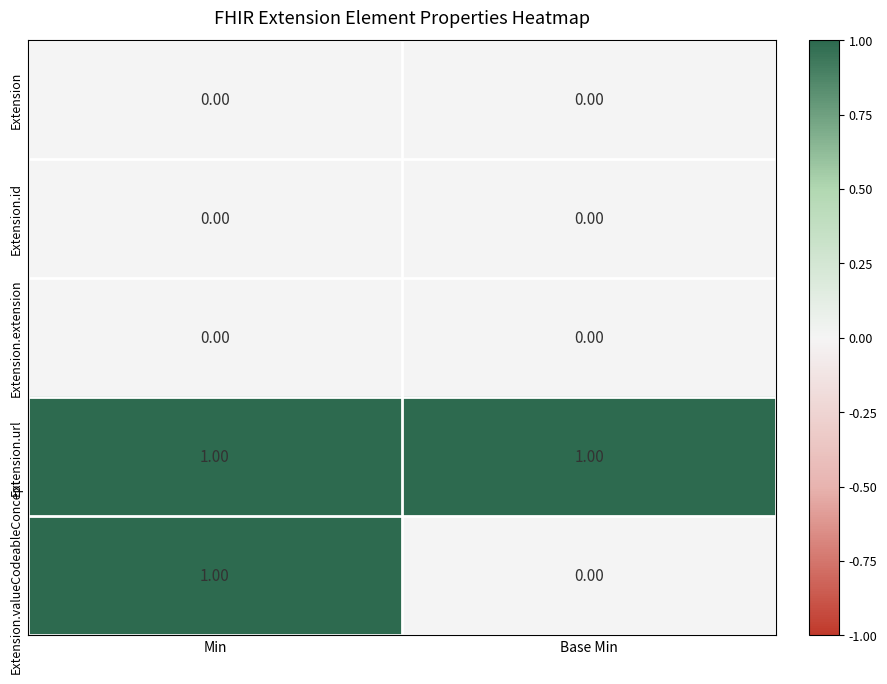

Which series has the largest total across all categories?

Extension.url